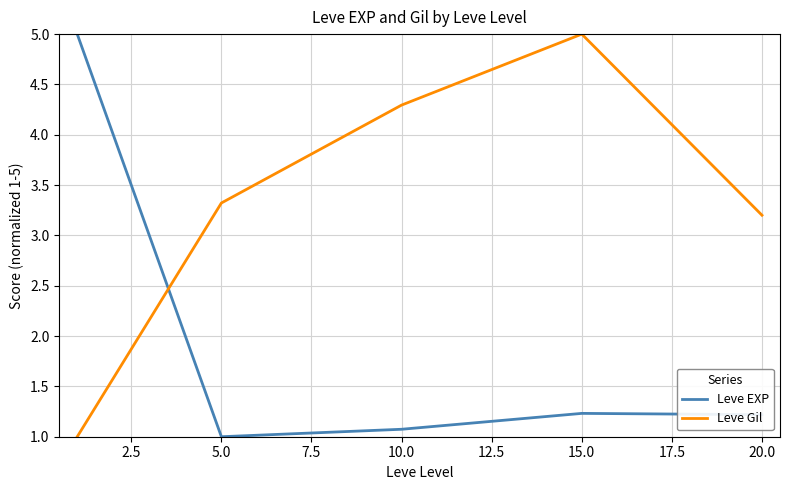

Count the number of data series in this chart.

2